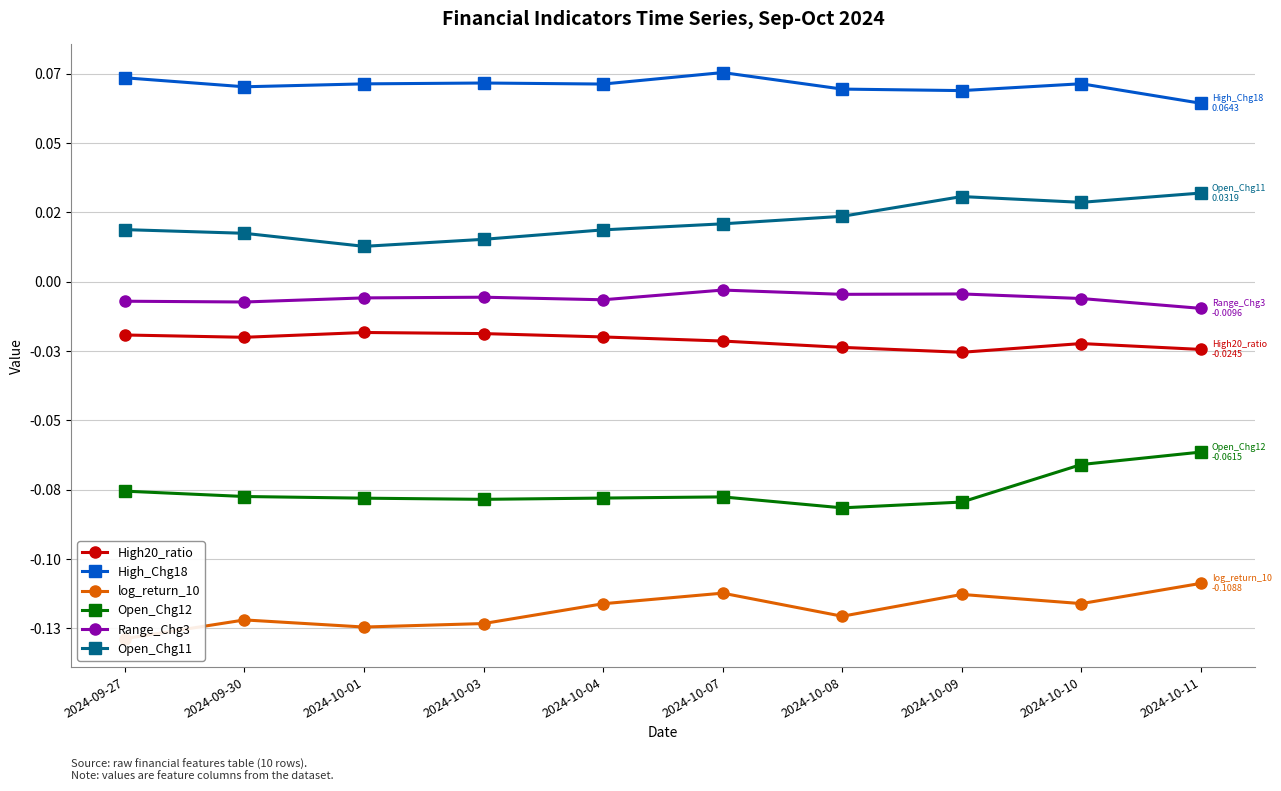

Is the value of log_return_10 at 2024-10-07 greater than the value of High20_ratio at 2024-10-04?

No